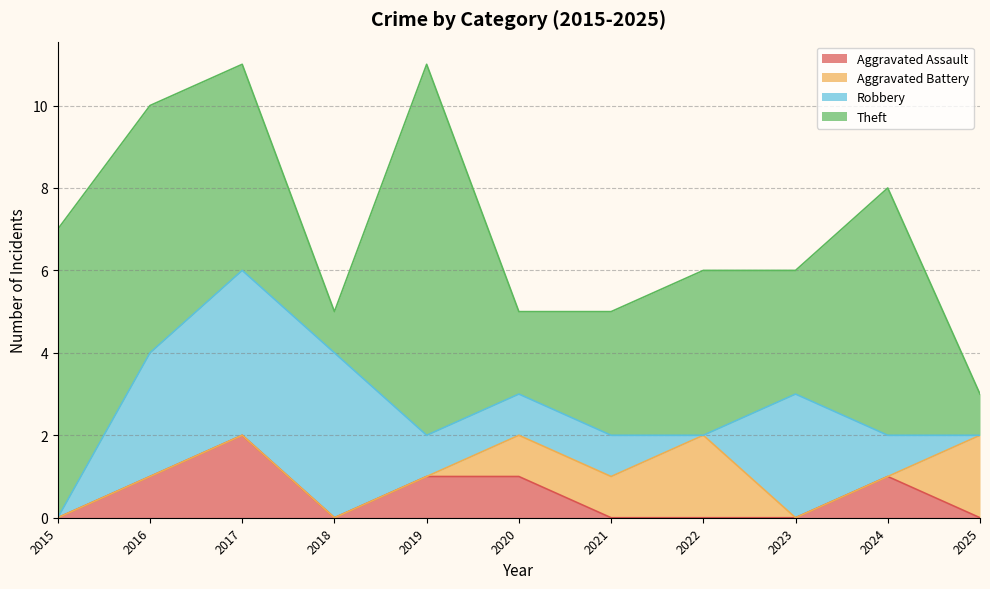

What is the difference between the maximum and second lowest values in the Aggravated Assault series?

2